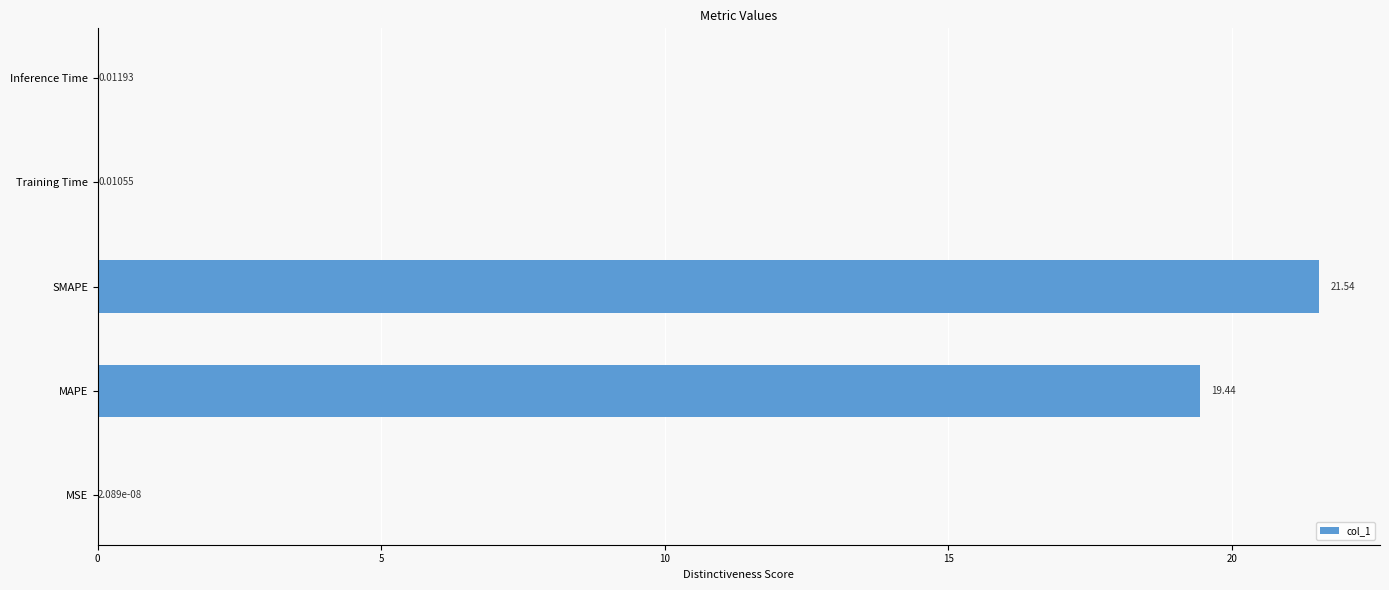

At which category does the chart reach its peak across all series?

SMAPE